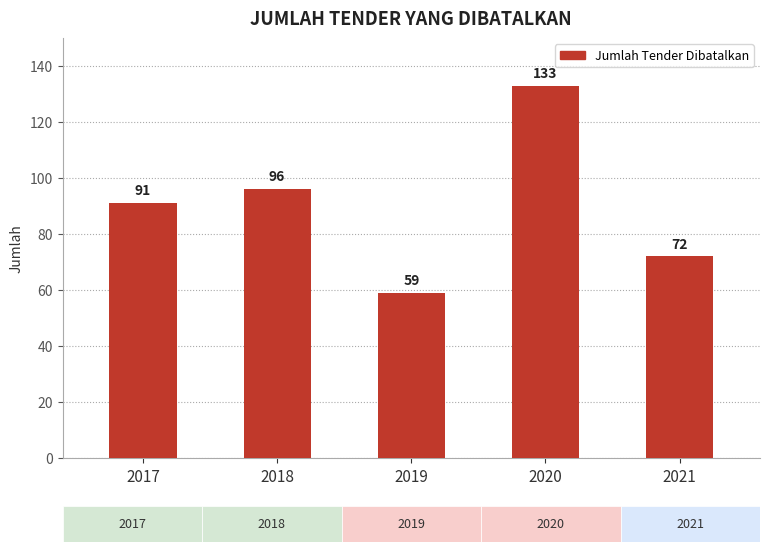

Is it true that the value at 2019 is 59?

True